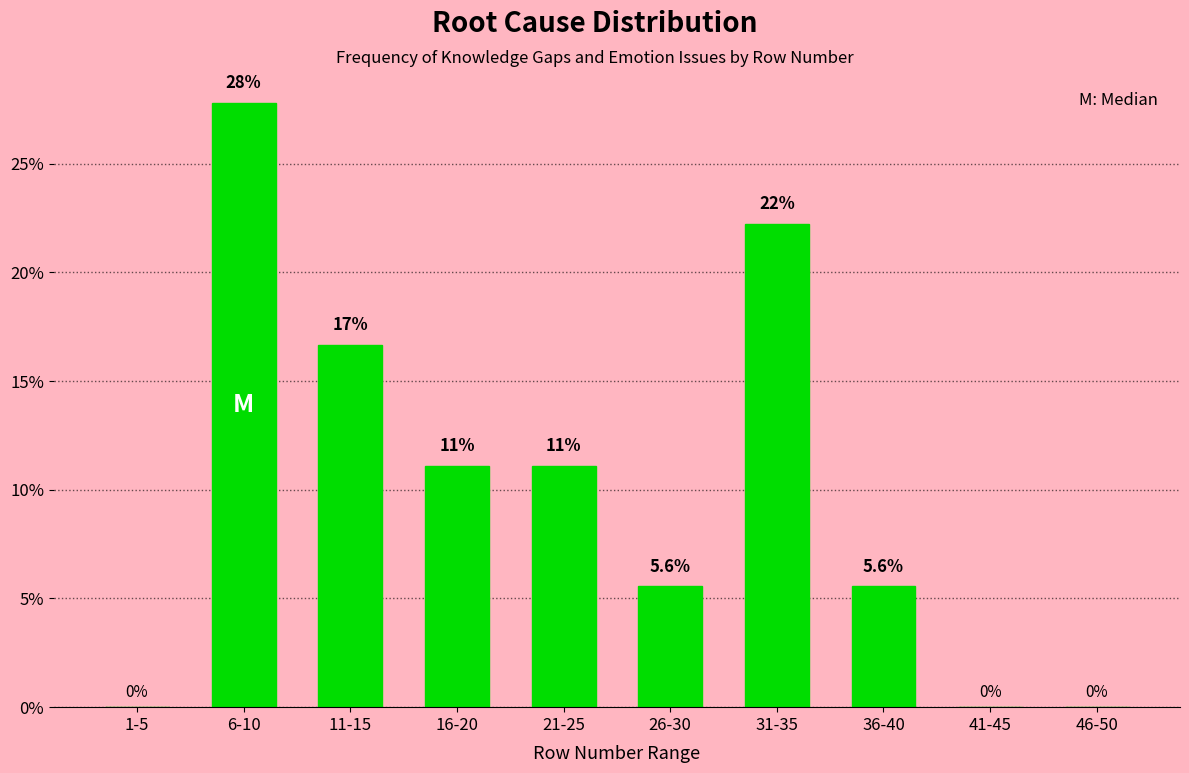

Reading left to right, extract all data points from this chart.

1-5=0.0	6-10=27.8	11-15=16.7	16-20=11.1	21-25=11.1	26-30=5.6	31-35=22.2	36-40=5.6	41-45=0.0	46-50=0.0